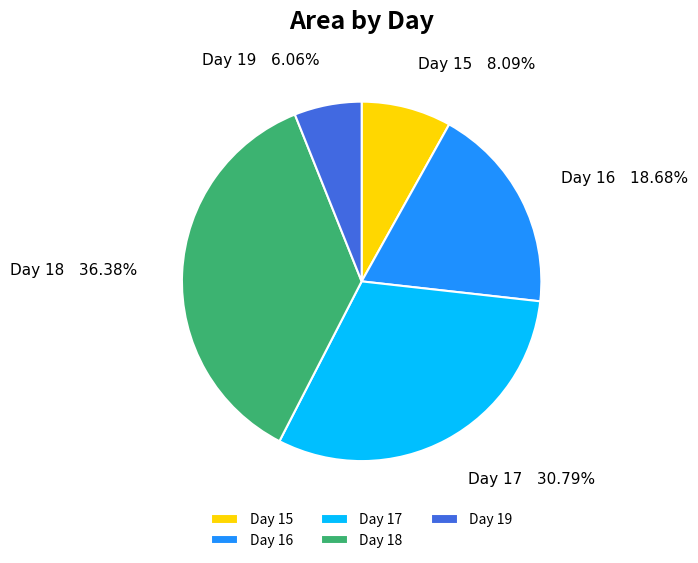

Rank the categories by value from lowest to highest.

Day 19, Day 15, Day 16, Day 17, Day 18